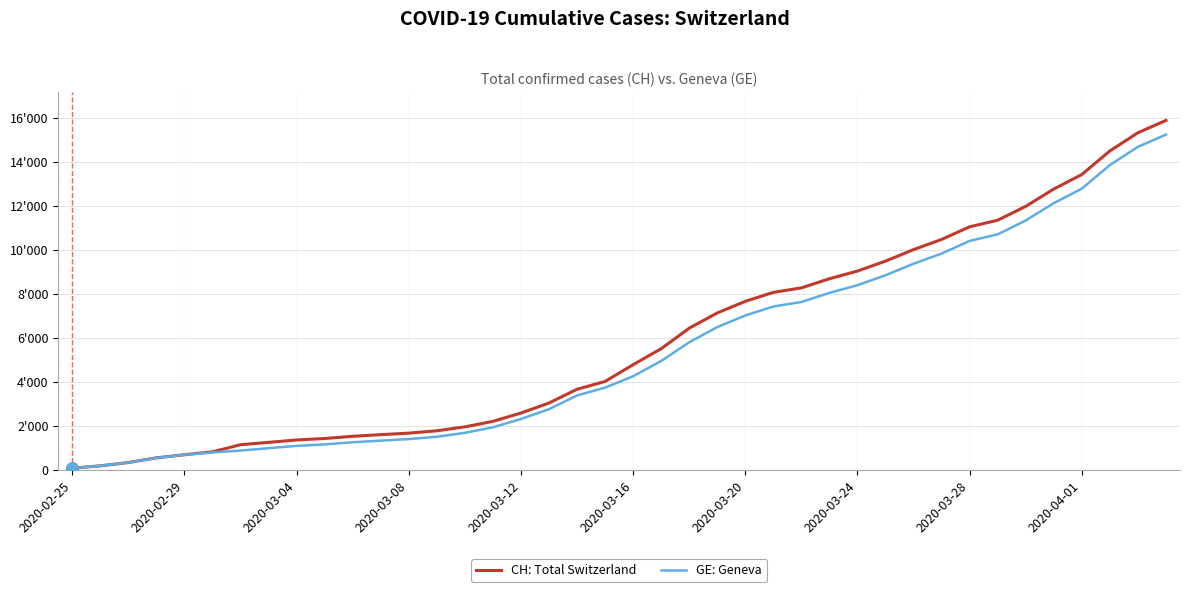

True or false: CH: Total Switzerland and GE: Geneva intersect in this chart.

False